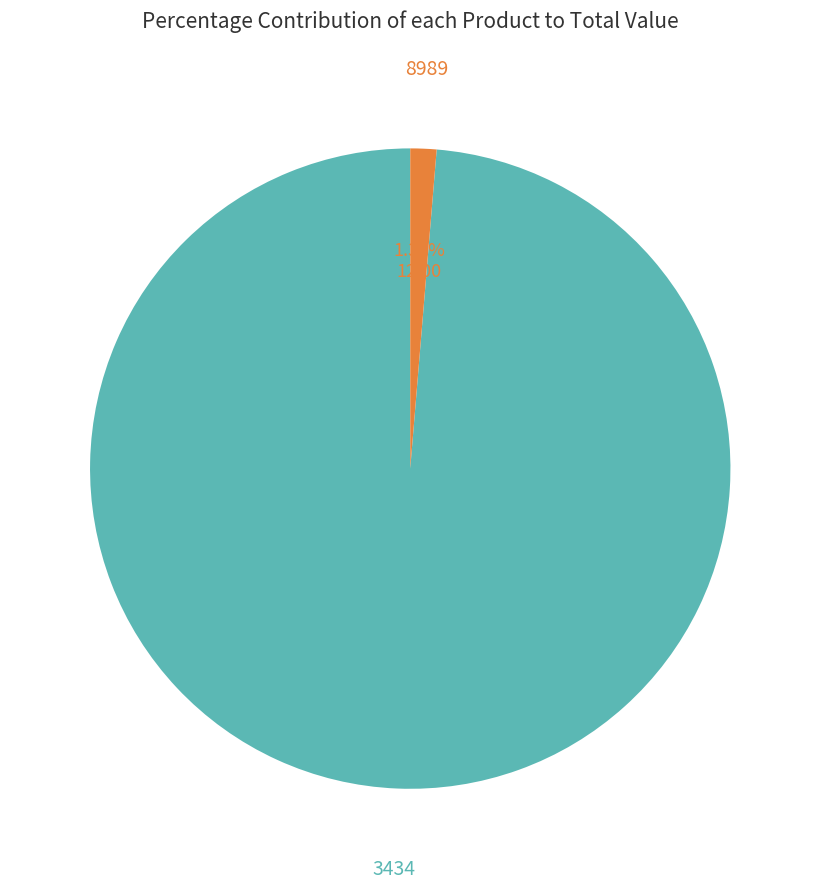

What percentage is the 3434 slice, to the nearest percent?

99%